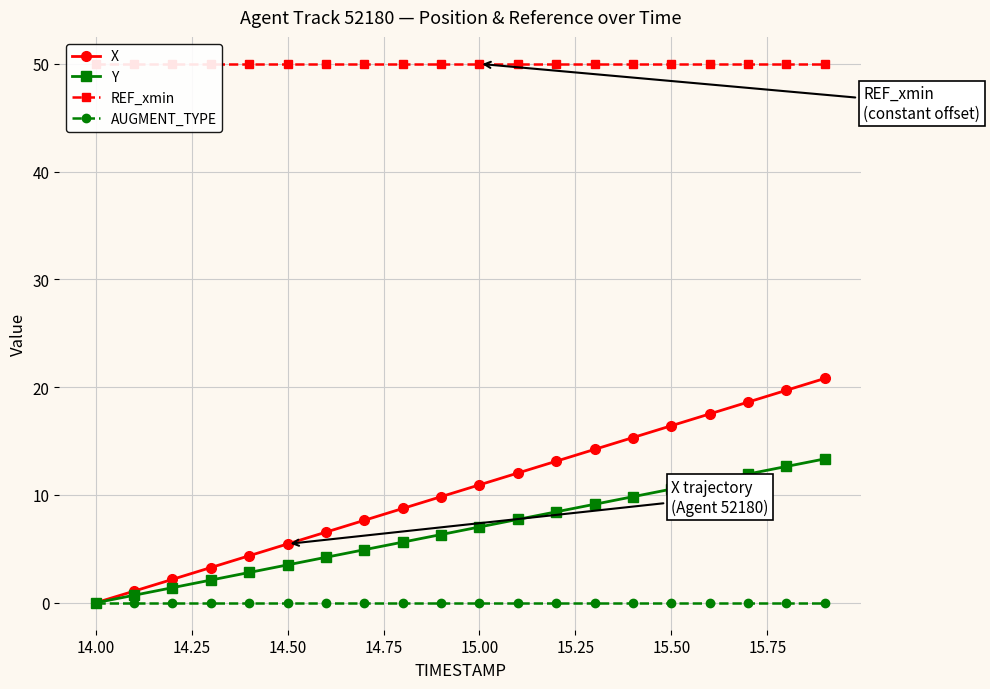

The Y series shows 7.0 at 15.00. True or false?

True